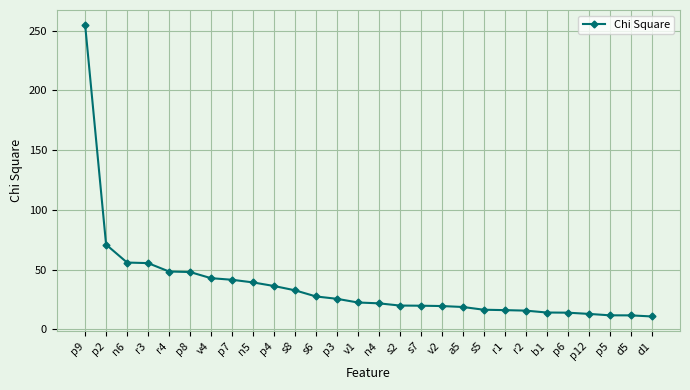

What position from the left is p7?

8